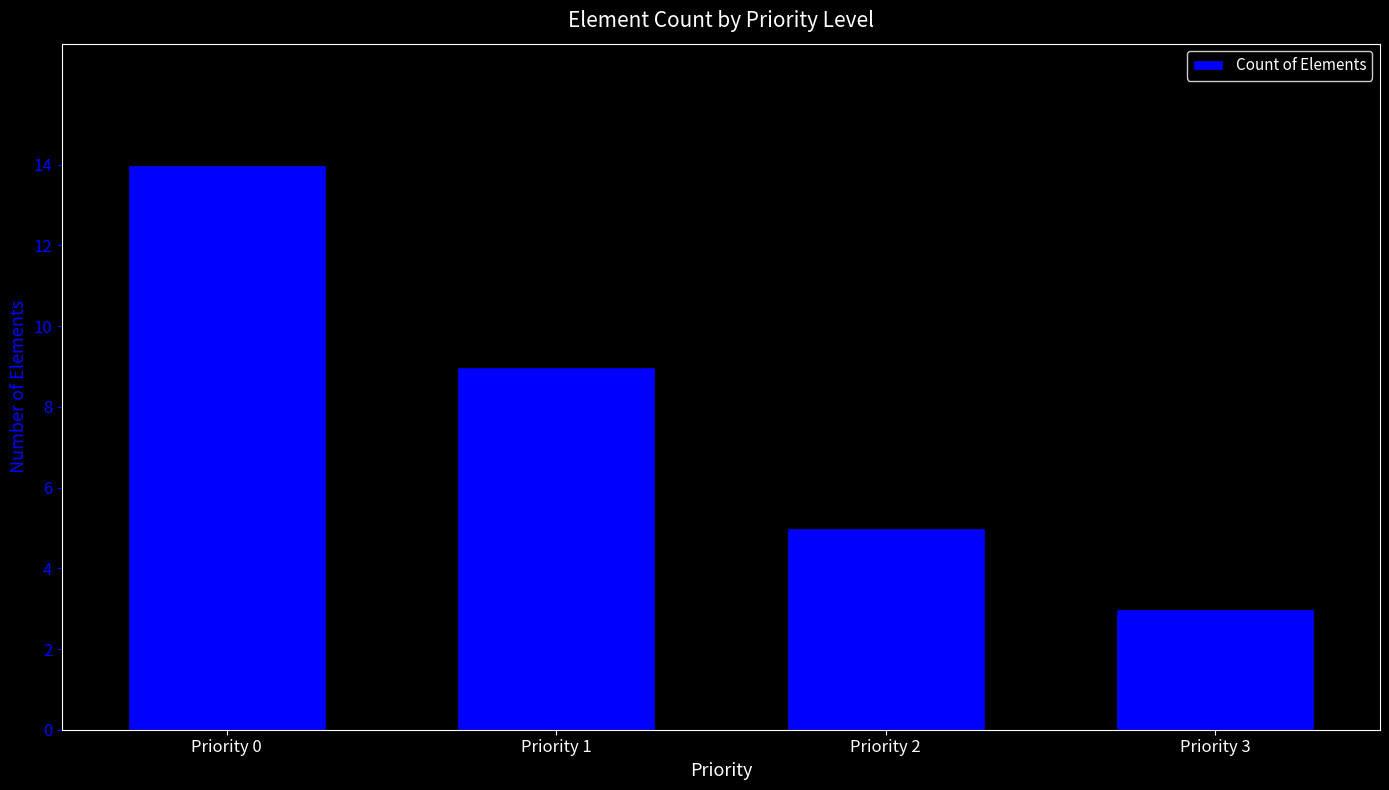

What is the approximate value at Priority 3?

3